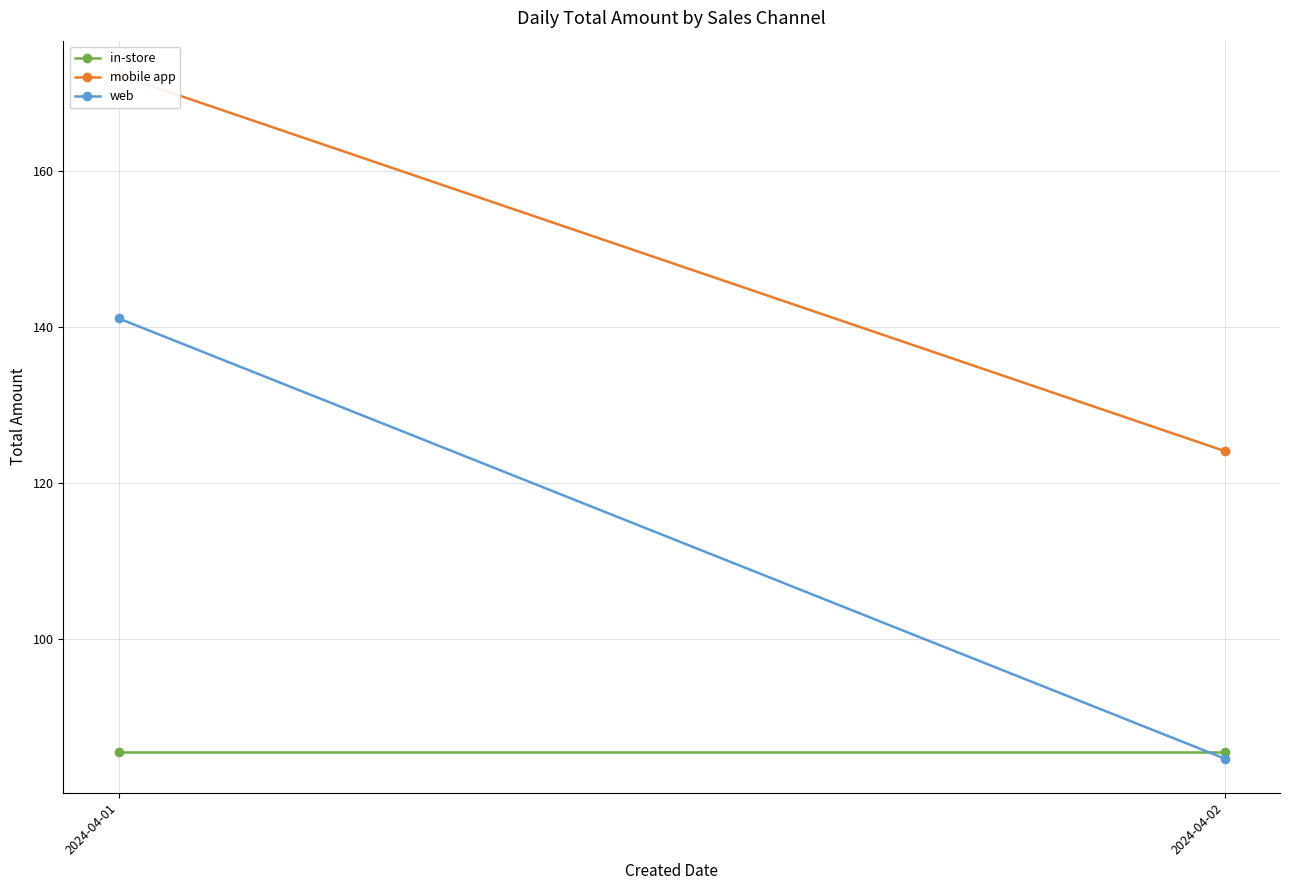

Which has a higher value, 2024-04-02 or 2024-04-01?

2024-04-02